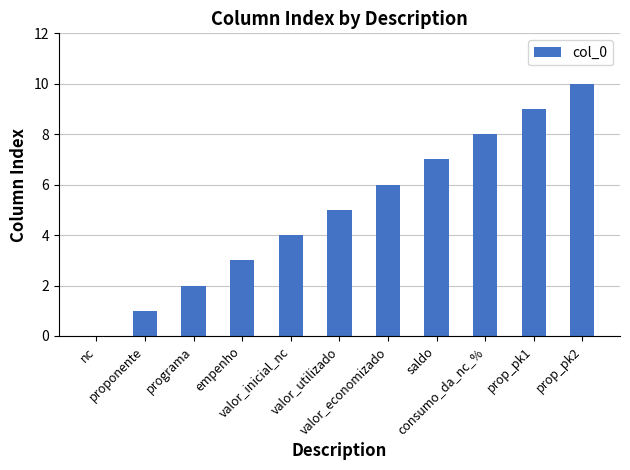

Count the values in the range 2 to 8.

7